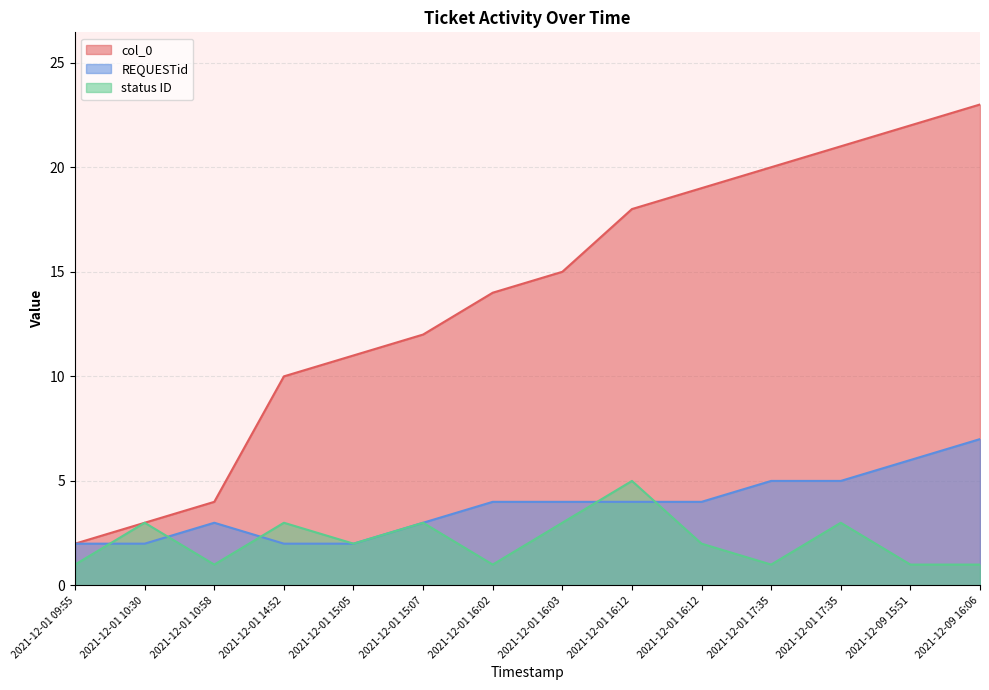

What is the label of the 9th point from the right?

2021-12-01 15:07